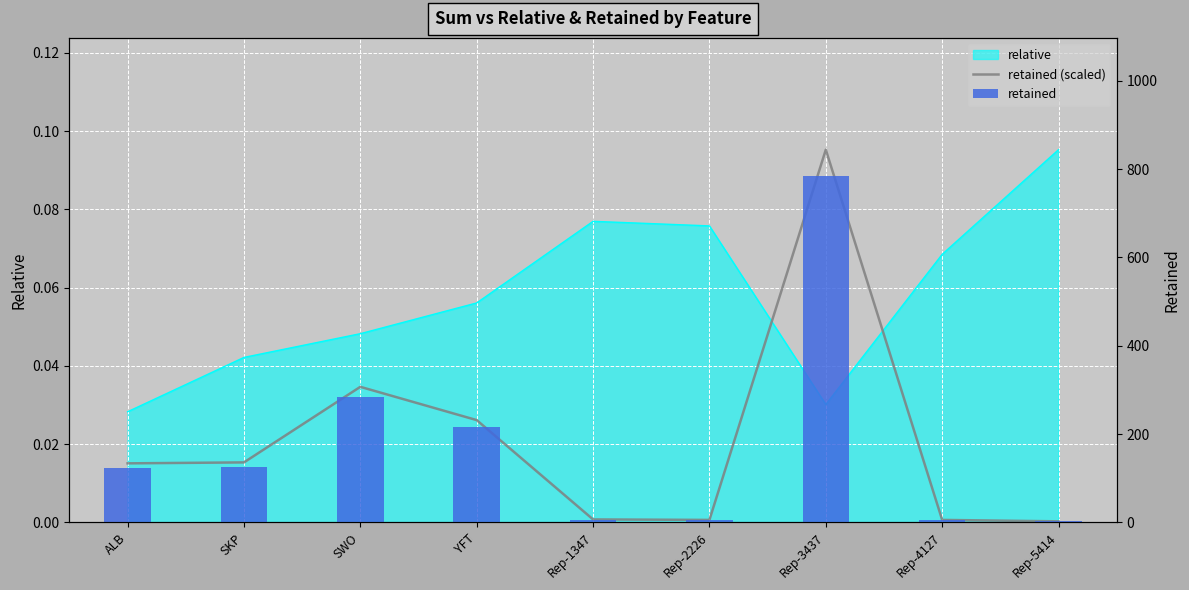

The value of retained (scaled) at Rep-1347 is 0.0. True or false?

False